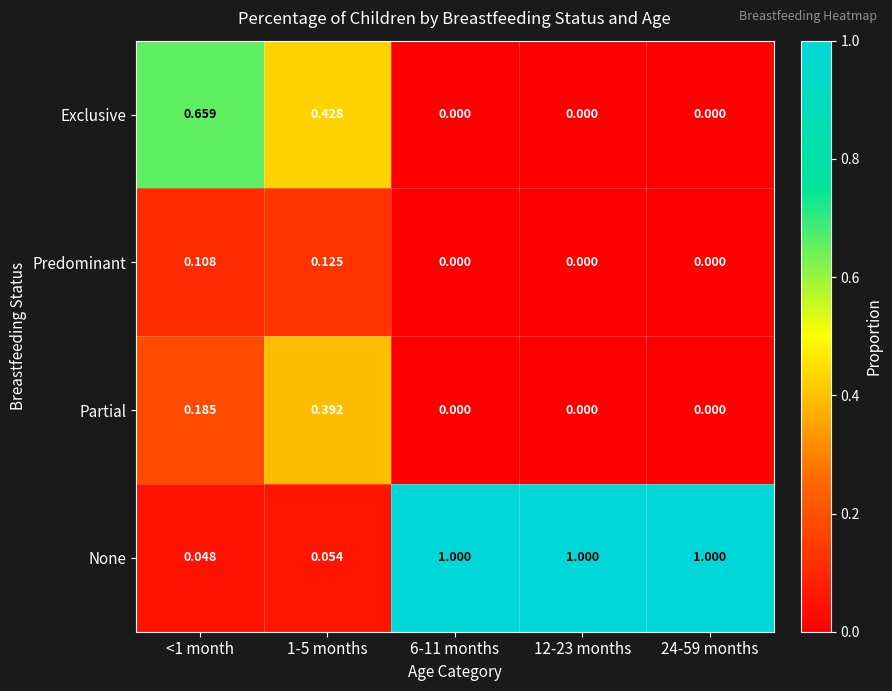

Rank the series by their maximum value, from highest to lowest.

None, Exclusive, Partial, Predominant